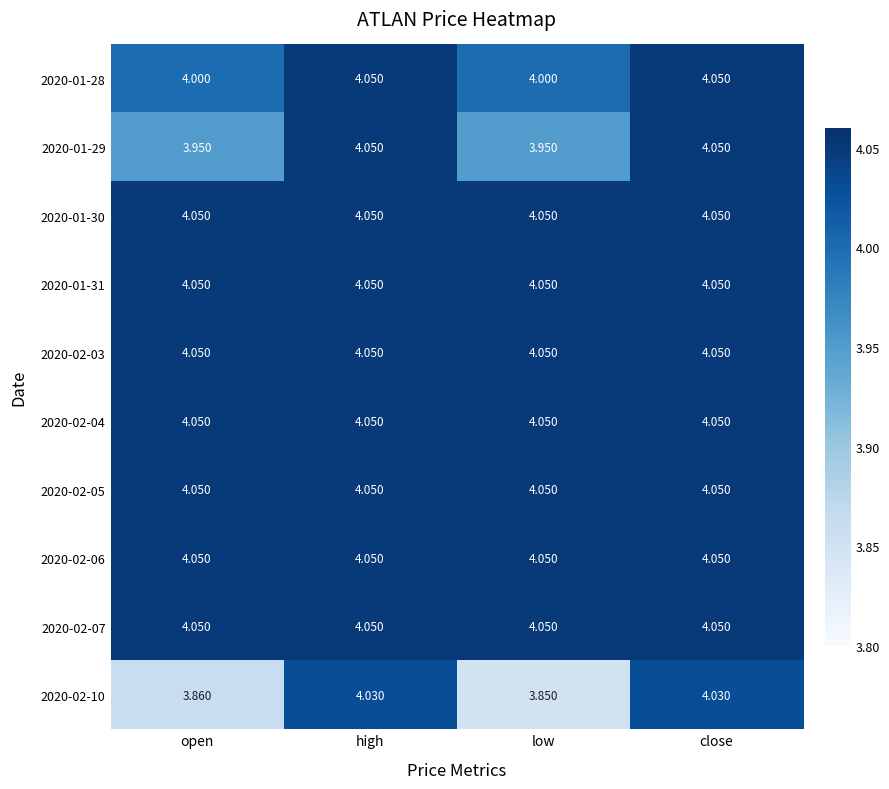

Which category has the lowest value across all series?

low